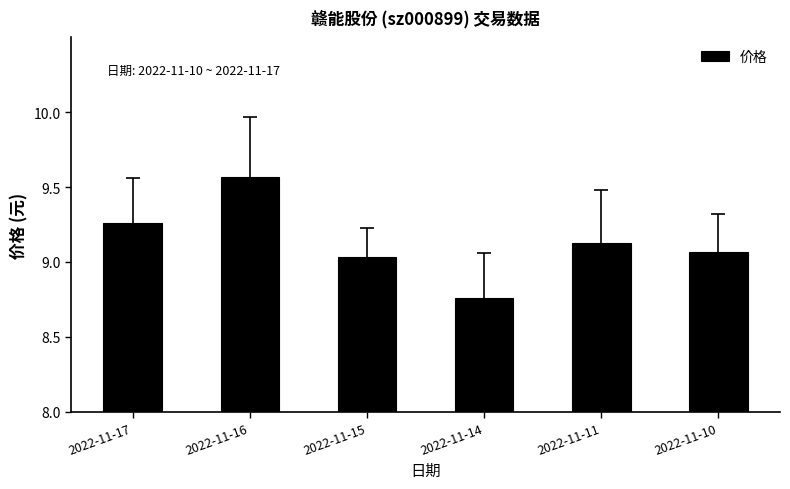

The value at 2022-11-14 is 13.8. True or false?

False